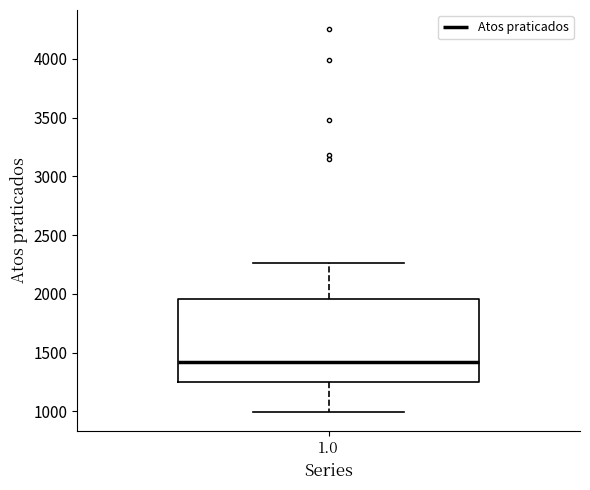

Read this box plot against the y-axis: the position of the median line, the range covered by the box, and the ends of both whiskers. The values are not printed on the chart, so give them approximately, as read against the axis.

median 1400, box 1250 to 1950, whiskers 1000 to 2250